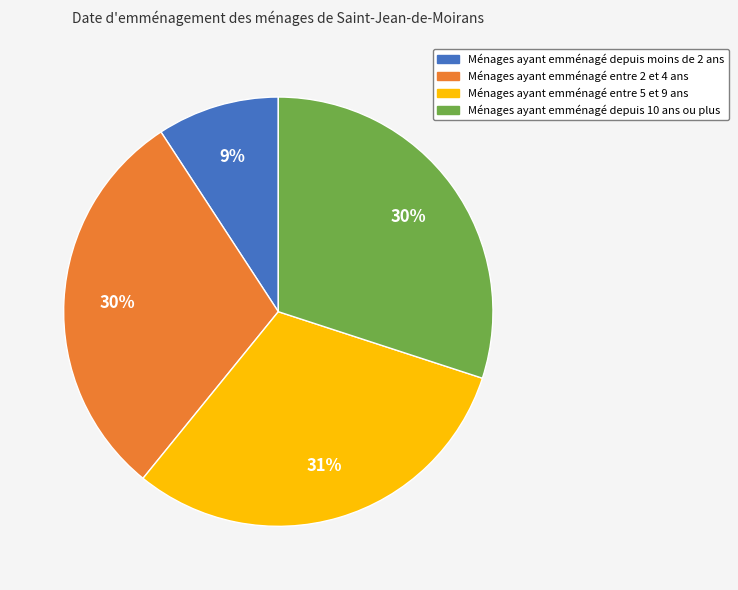

Does any single category account for the majority?

No